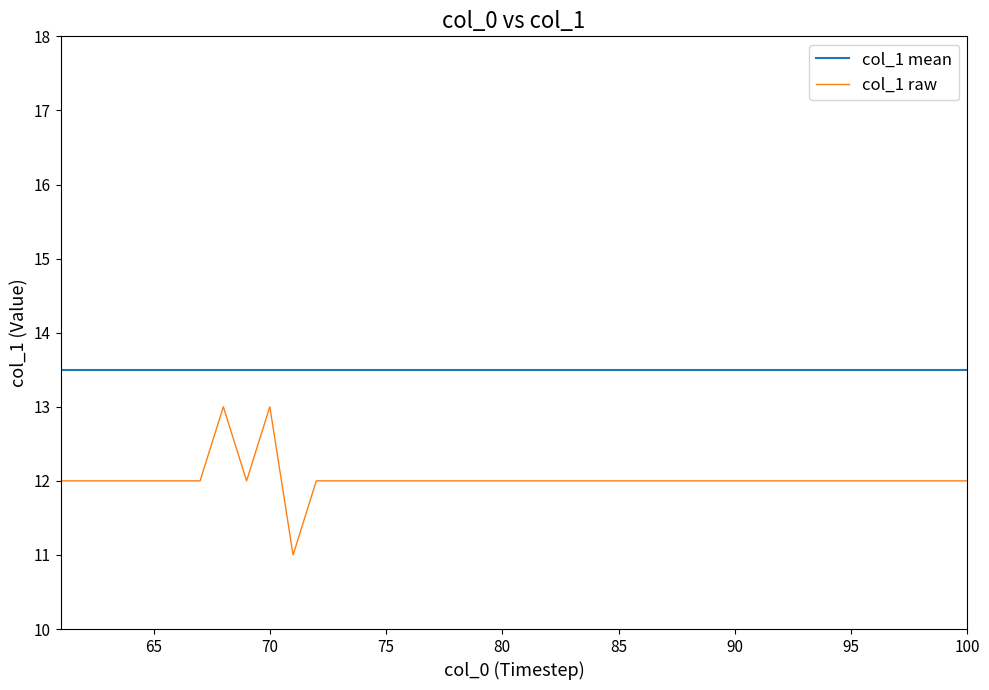

What is the minimum value shown in the chart?

11.0